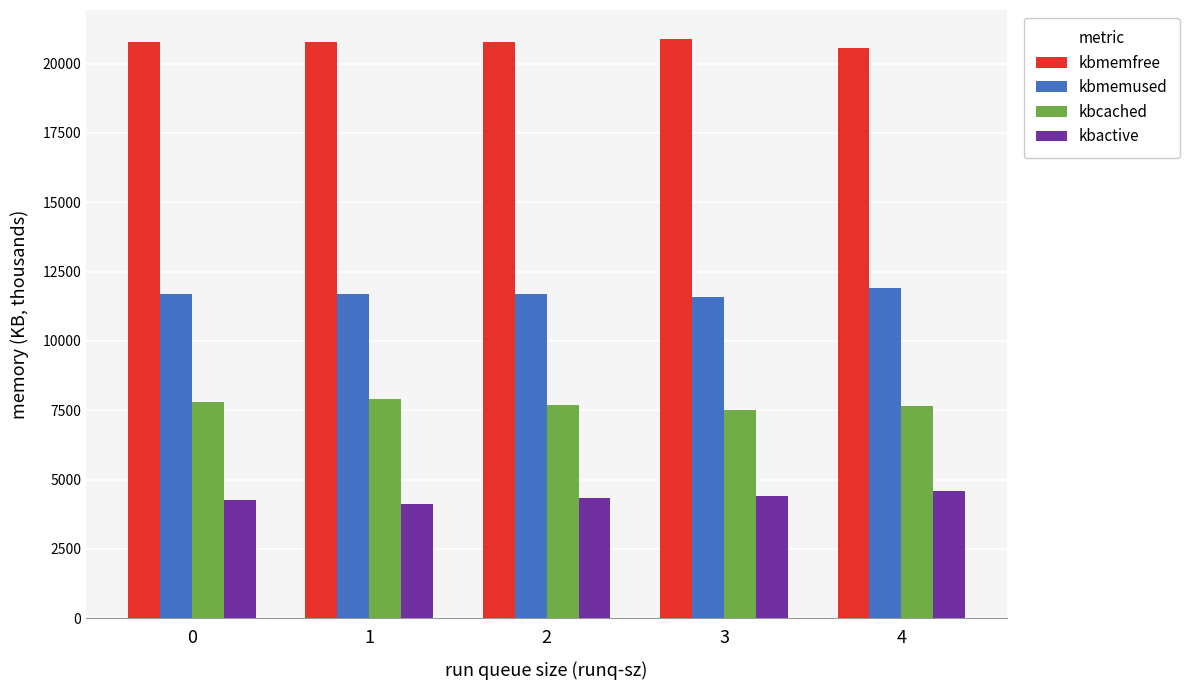

What is the difference between the maximum and minimum values in the kbcached series?

401.6